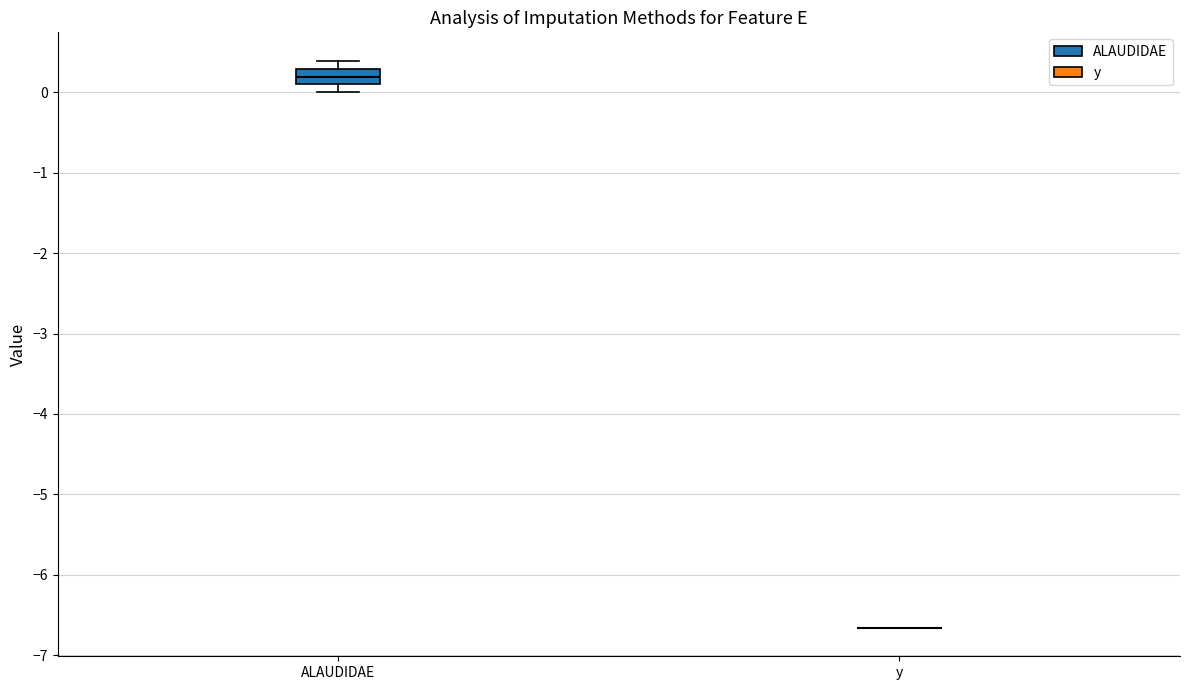

Comparing the boxes themselves (not the whiskers), which one is the tallest?

ALAUDIDAE